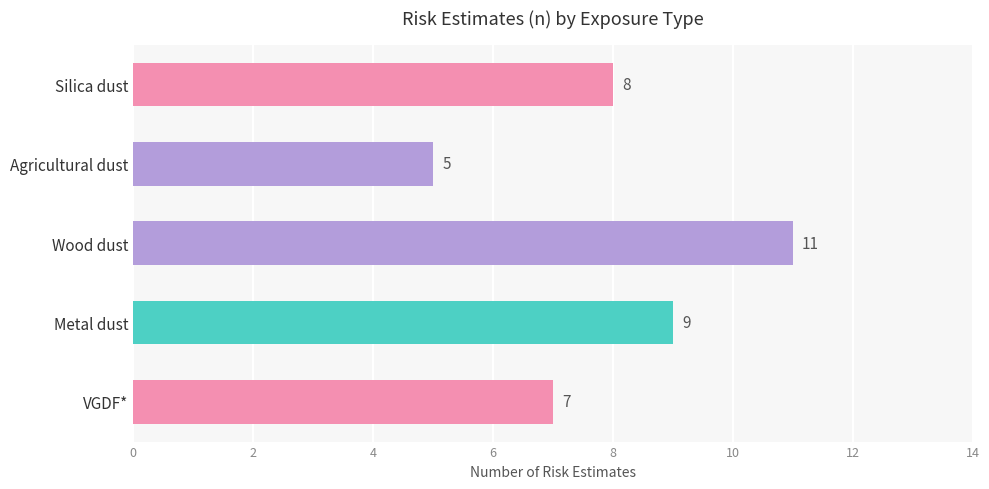

Rank the categories by value from highest to lowest.

Wood dust, Metal dust, Silica dust, VGDF*, Agricultural dust